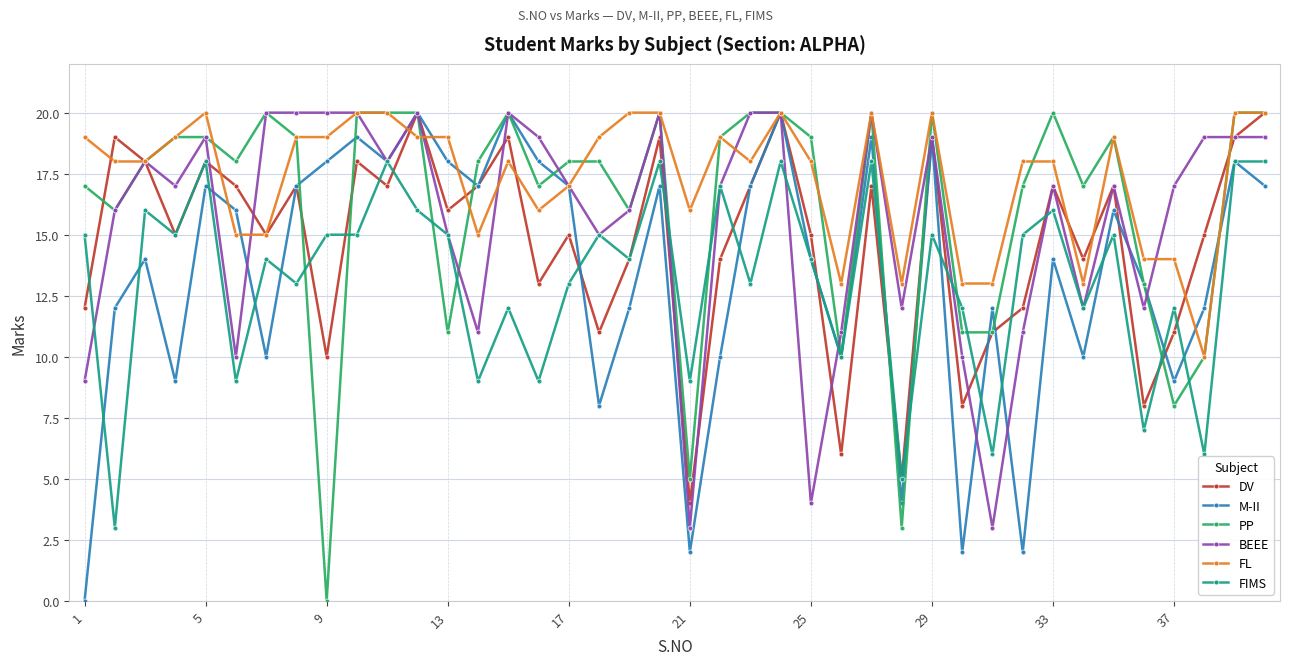

Count the number of data series in this chart.

6